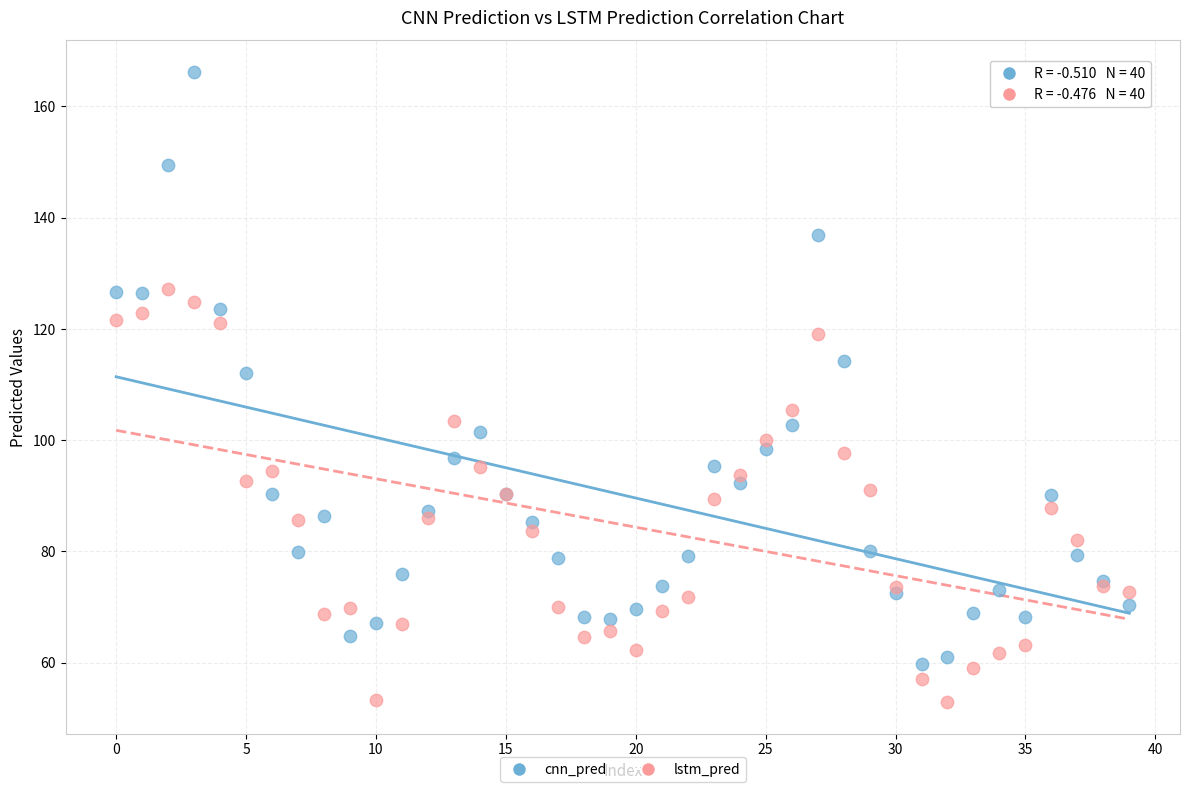

Which series has the widest spread of Y values?

cnn_pred